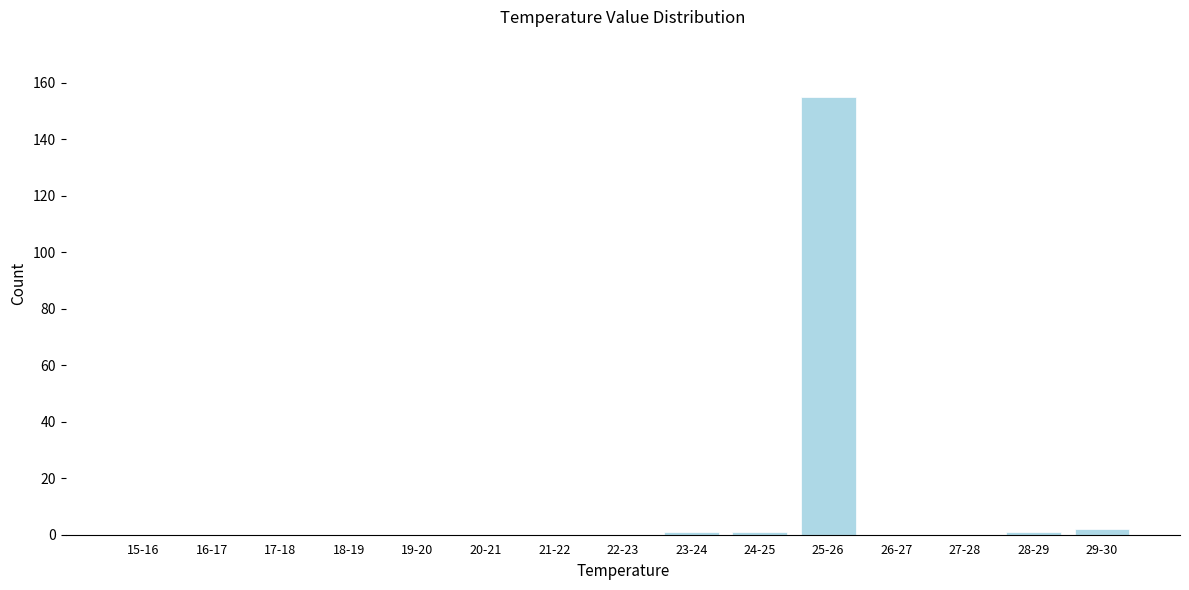

Reading left to right, list all the values displayed in this chart.

15-16=0	16-17=0	17-18=0	18-19=0	19-20=0	20-21=0	21-22=0	22-23=0	23-24=1	24-25=1	25-26=155	26-27=0	27-28=0	28-29=1	29-30=2